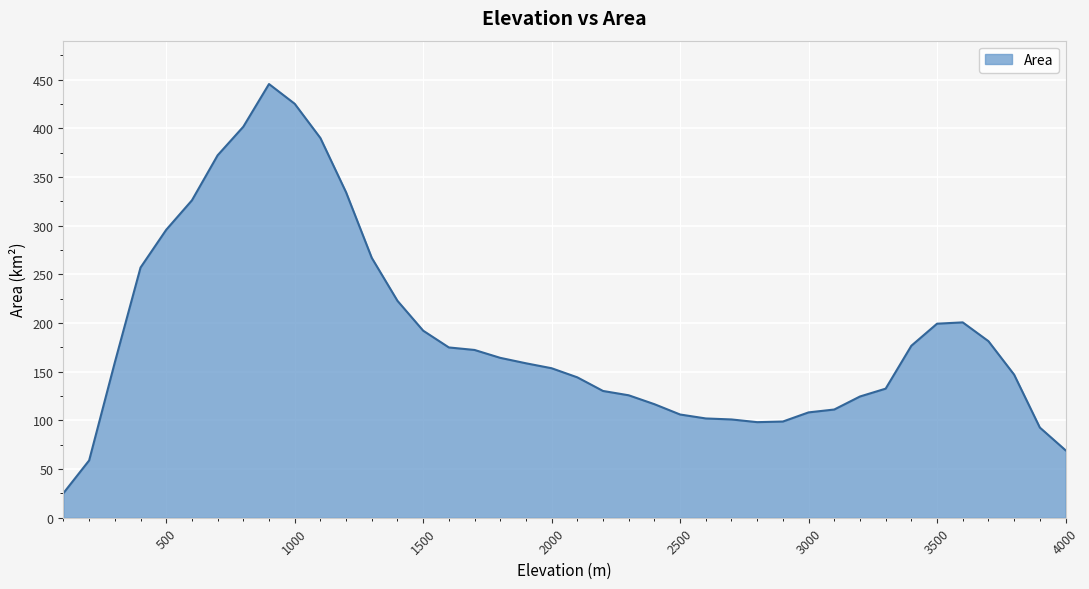

What is the maximum value shown in the chart?

445.4